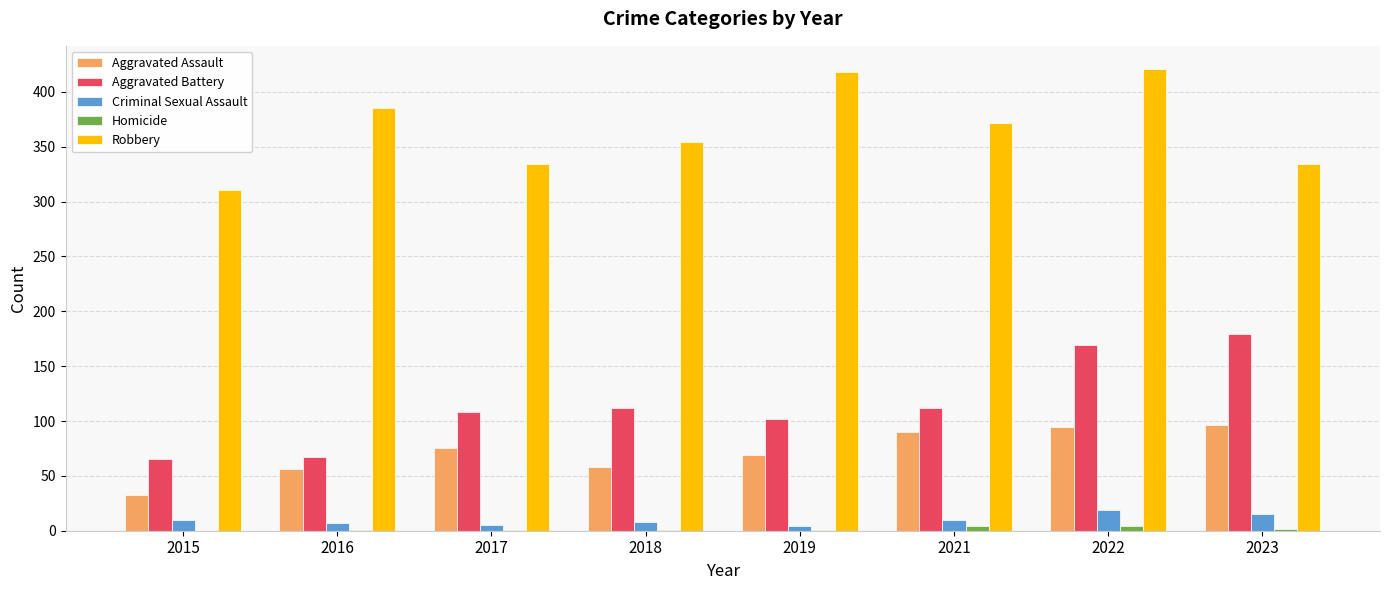

What is the highest value of the Aggravated Battery series?

179